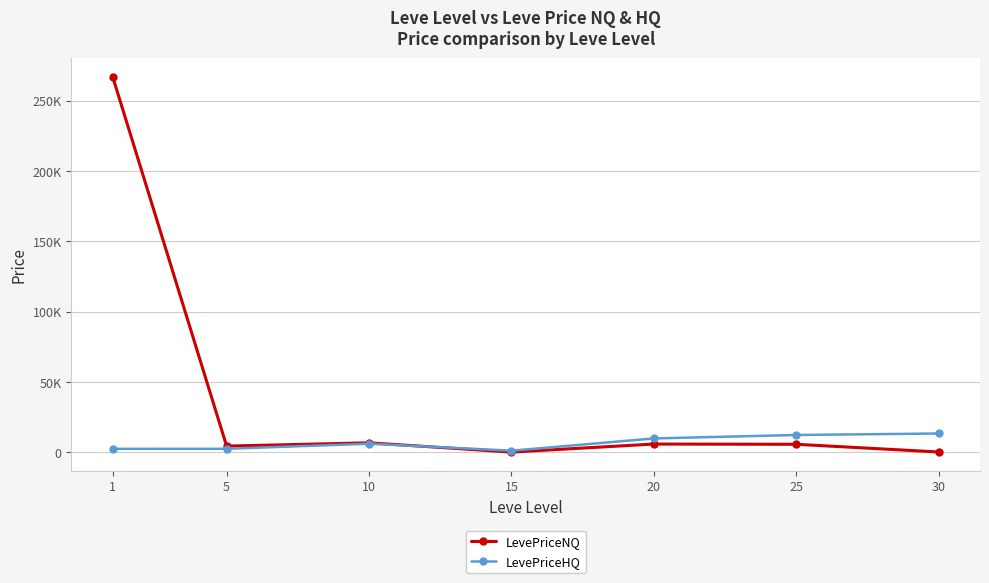

Reading left to right, transcribe all the data shown in this chart.

LevePriceNQ: 266894.0	4562.0	6874.3	295.5	6000.0	5830.5	359.0
LevePriceHQ: 2602.0	2623.5	6250.0	1275.0	9997.0	12428.2	13497.3